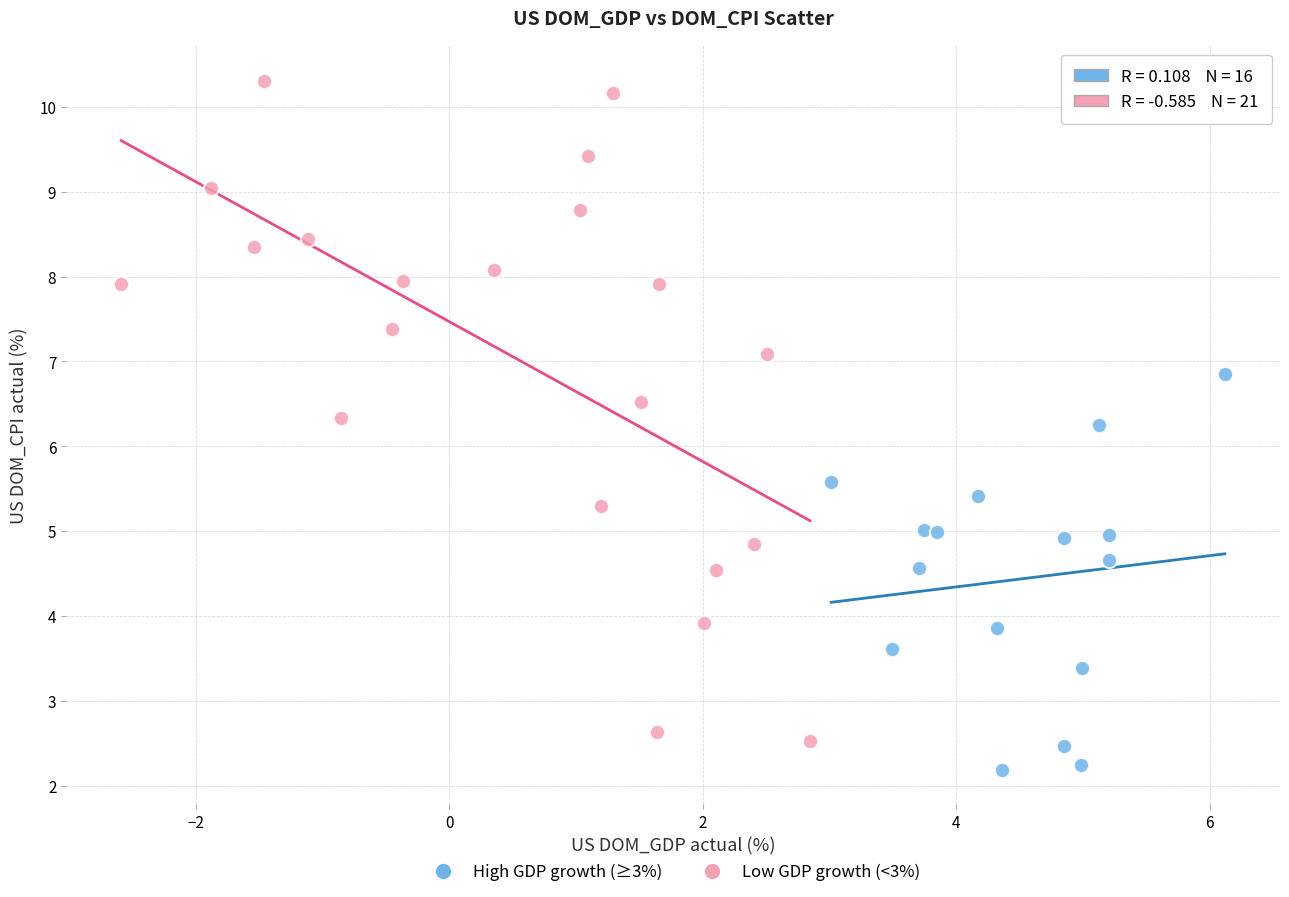

Which series contains the highest Y value?

Low GDP growth (<3%)